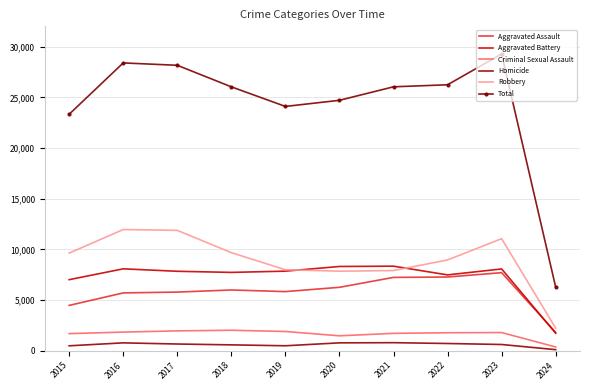

After their last crossing, which series has the higher values: Aggravated Battery or Aggravated Assault?

Aggravated Assault